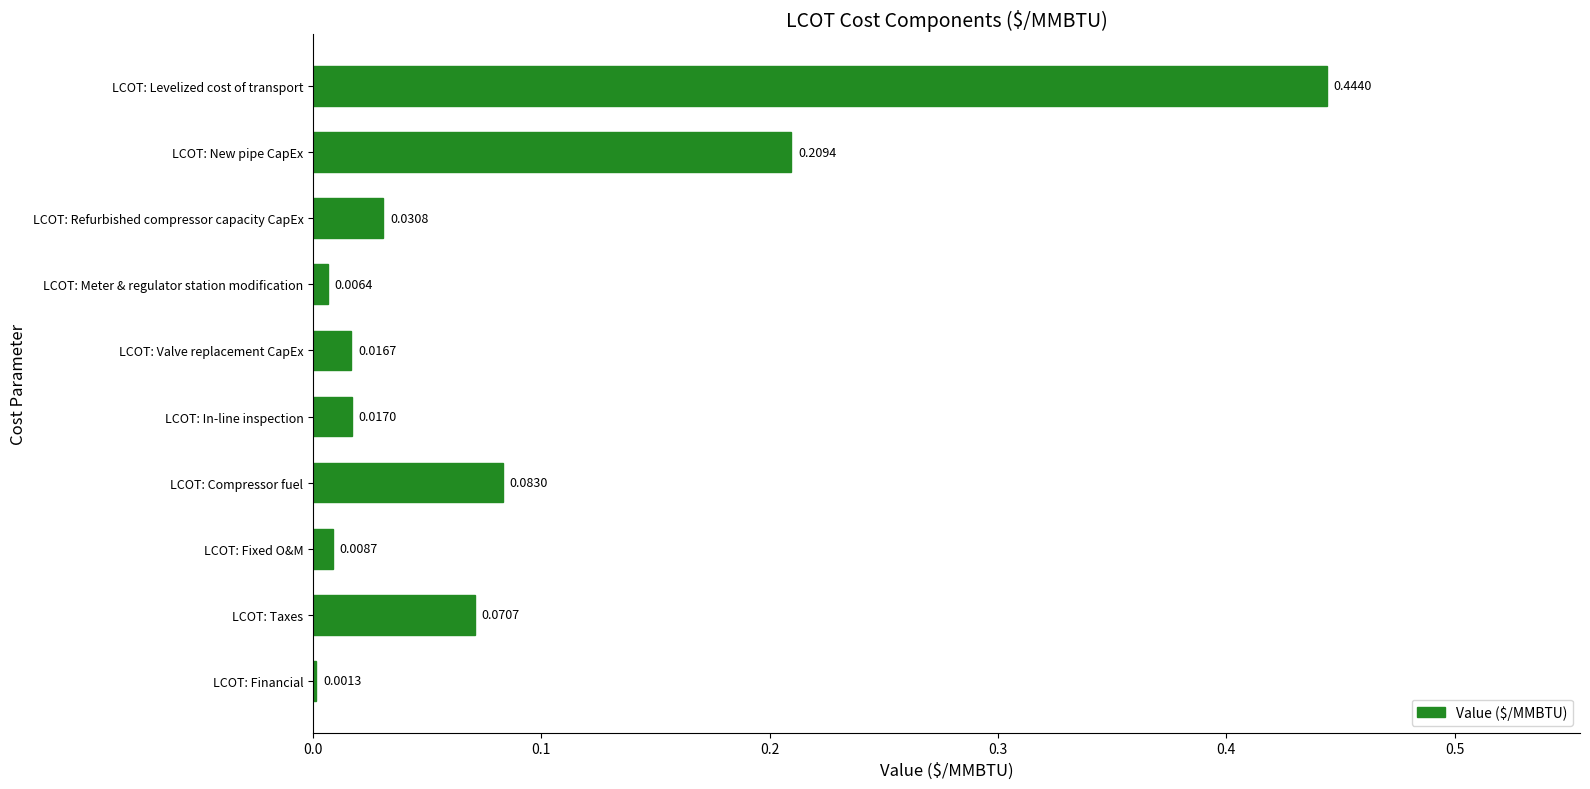

What is the sum of all values?

0.9